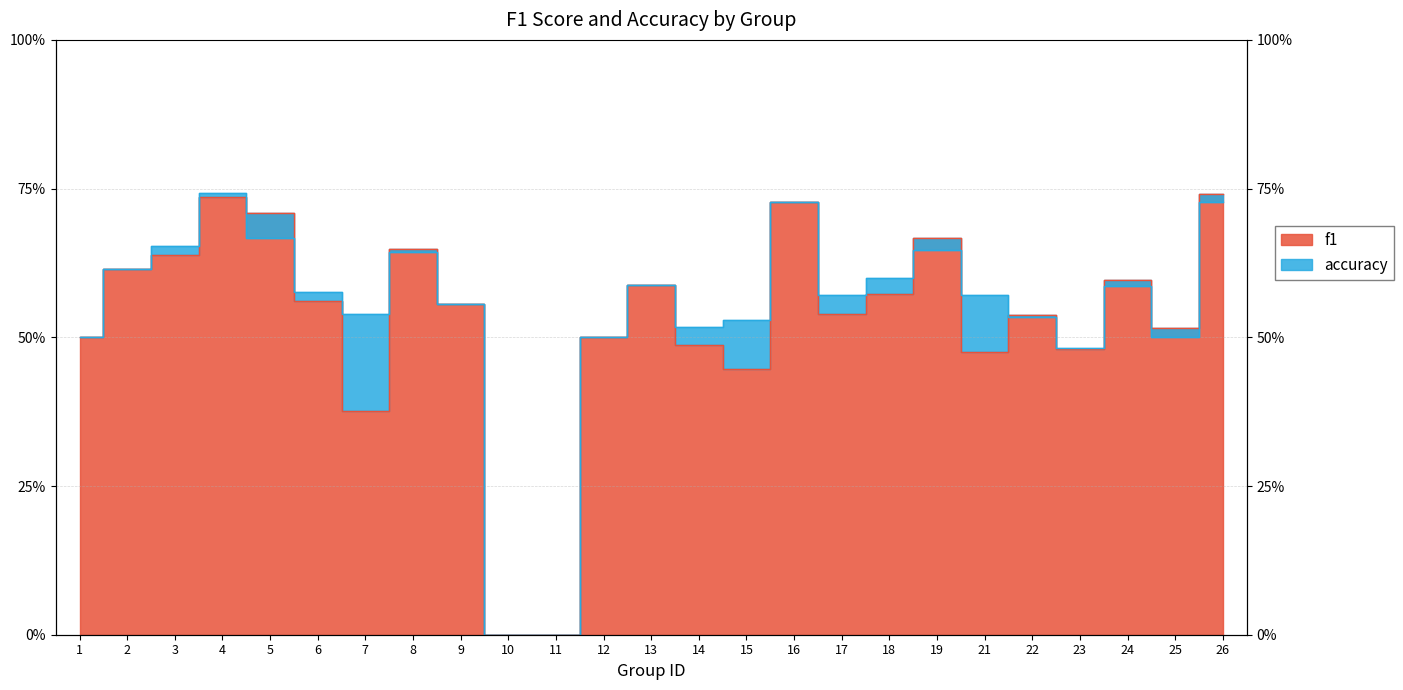

Is the value of accuracy at 13 greater than the value of f1 at 9?

Yes